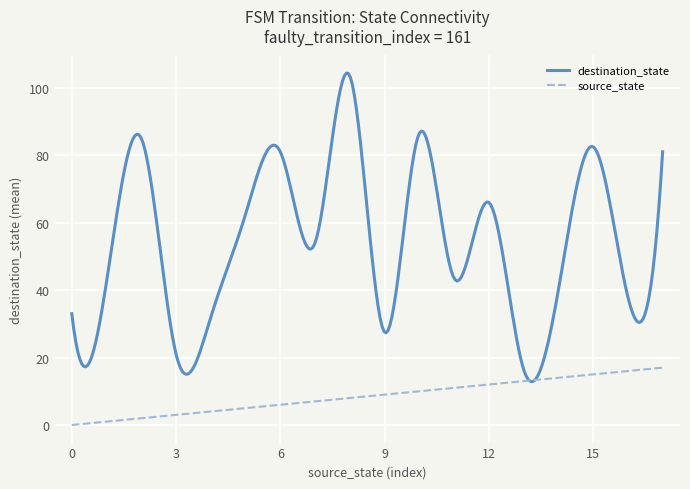

Rank the series by their maximum value, from highest to lowest.

destination_state, source_state